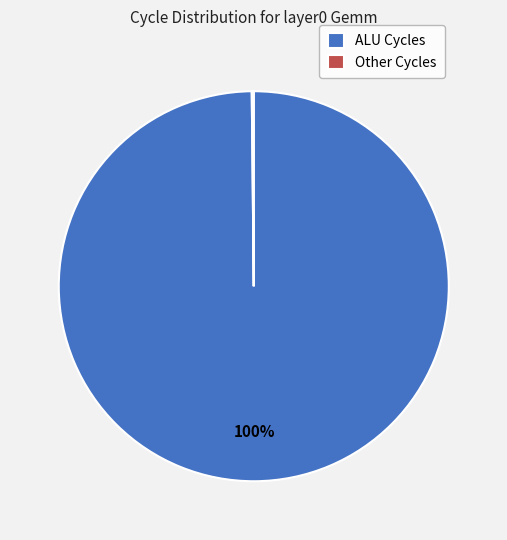

To the nearest percent, what is the average slice percentage?

50%